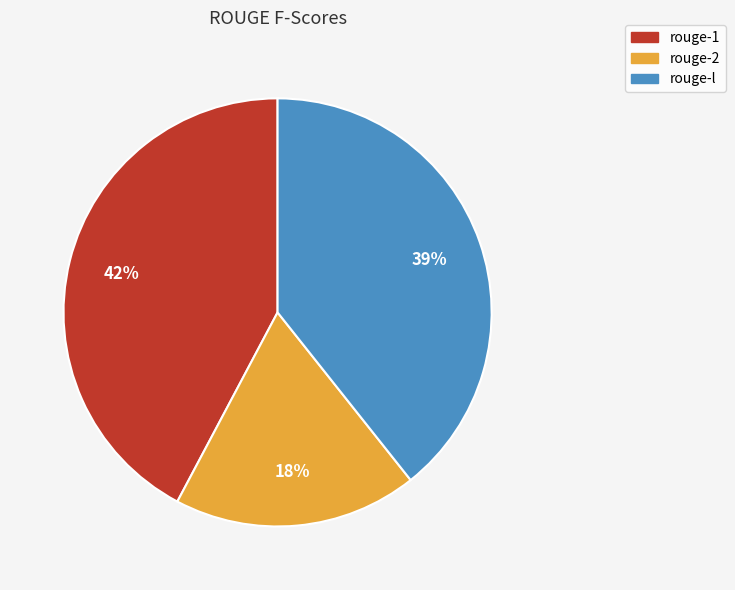

Which slice is the largest?

rouge-1